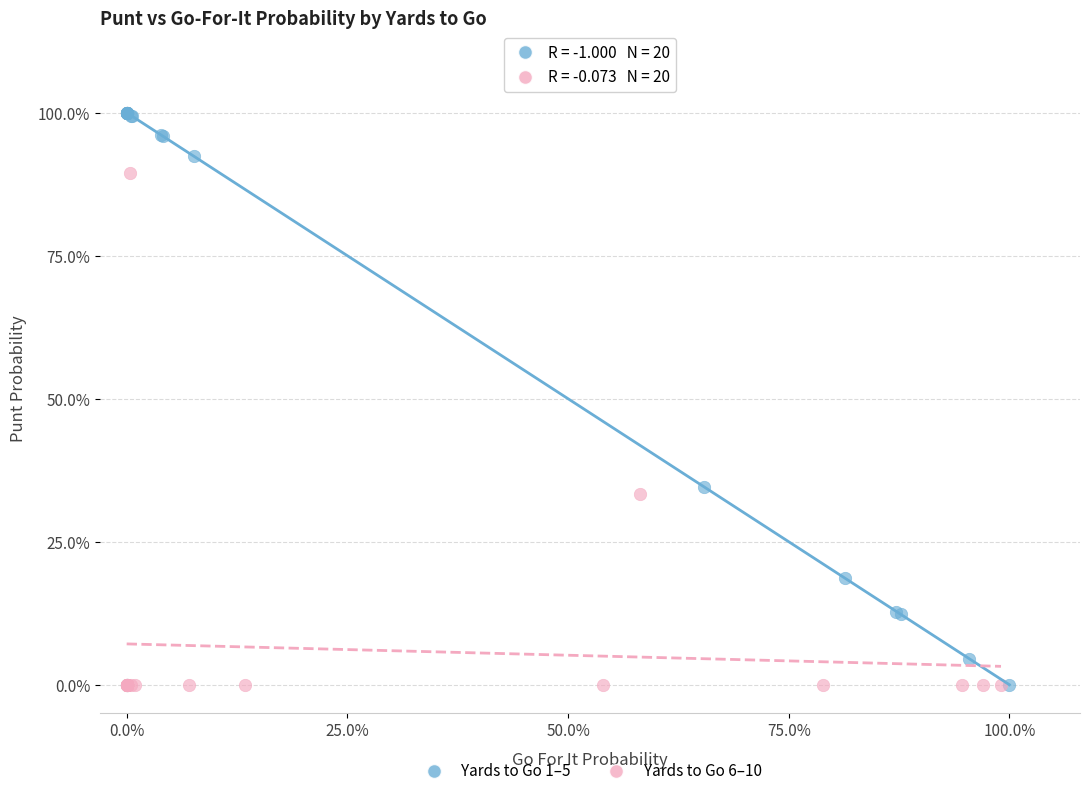

What are all the series names shown in the legend?

Yards to Go 1–5, Yards to Go 6–10